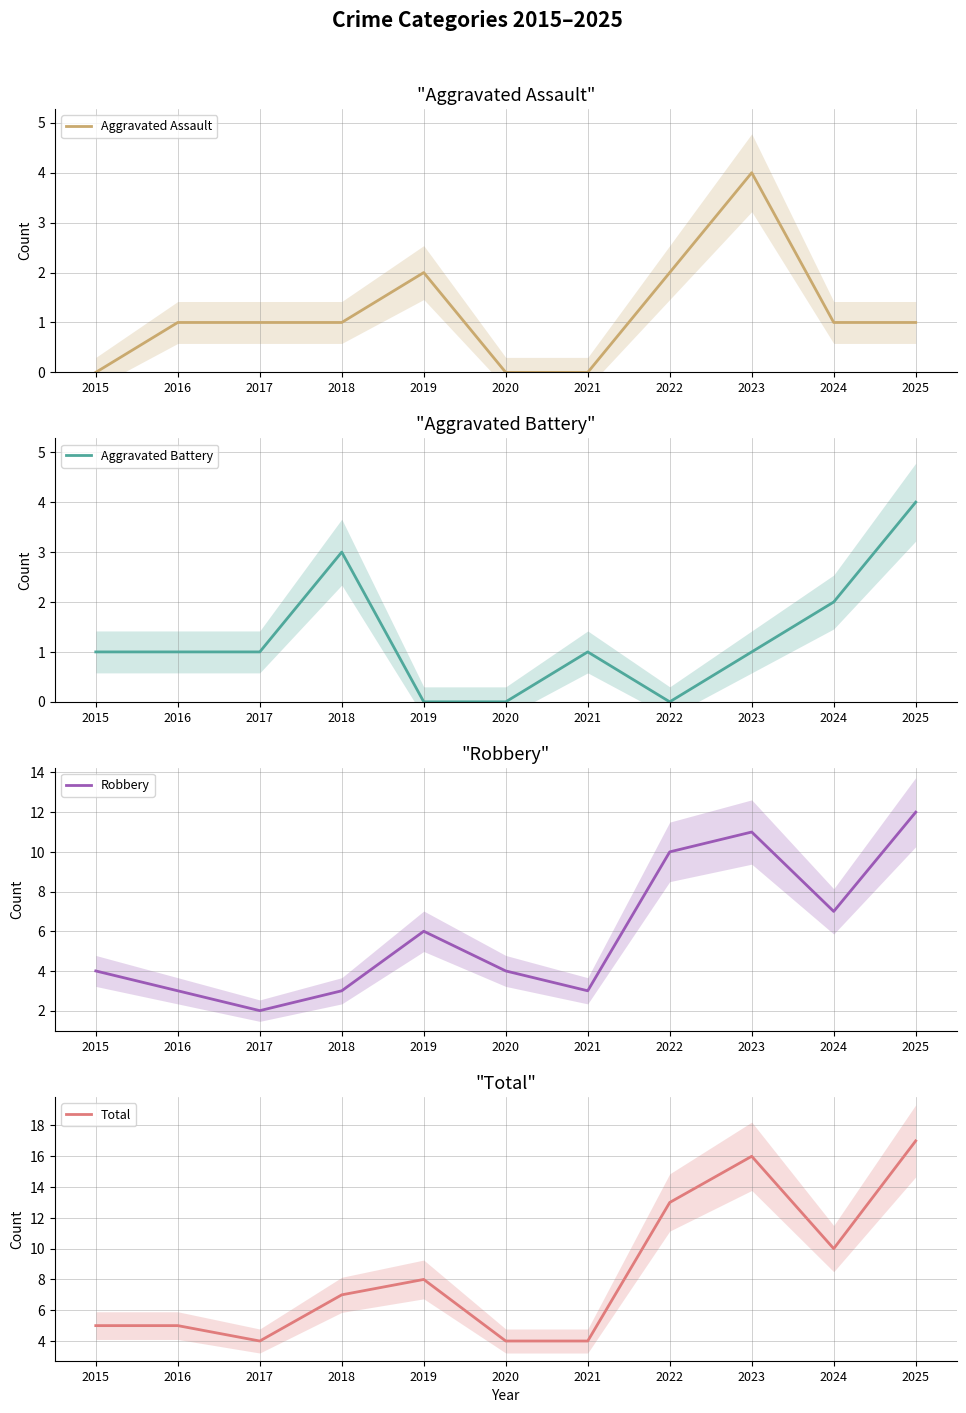

True or false: Robbery and Total cross at least once.

False